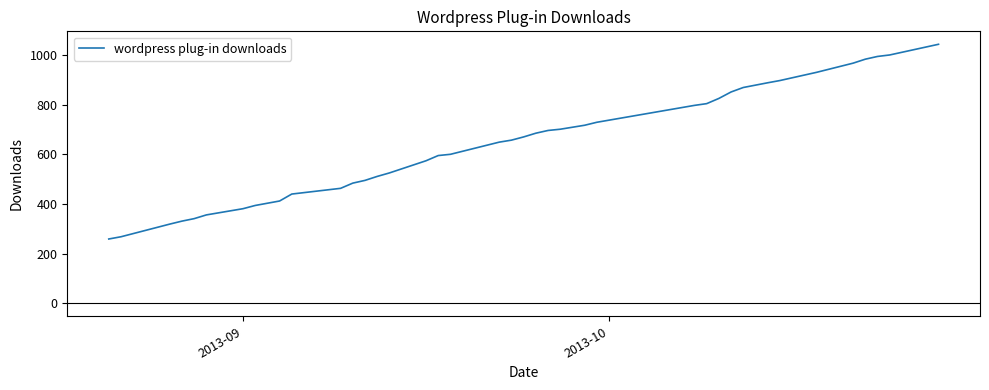

What is the difference between the maximum and minimum values?

784